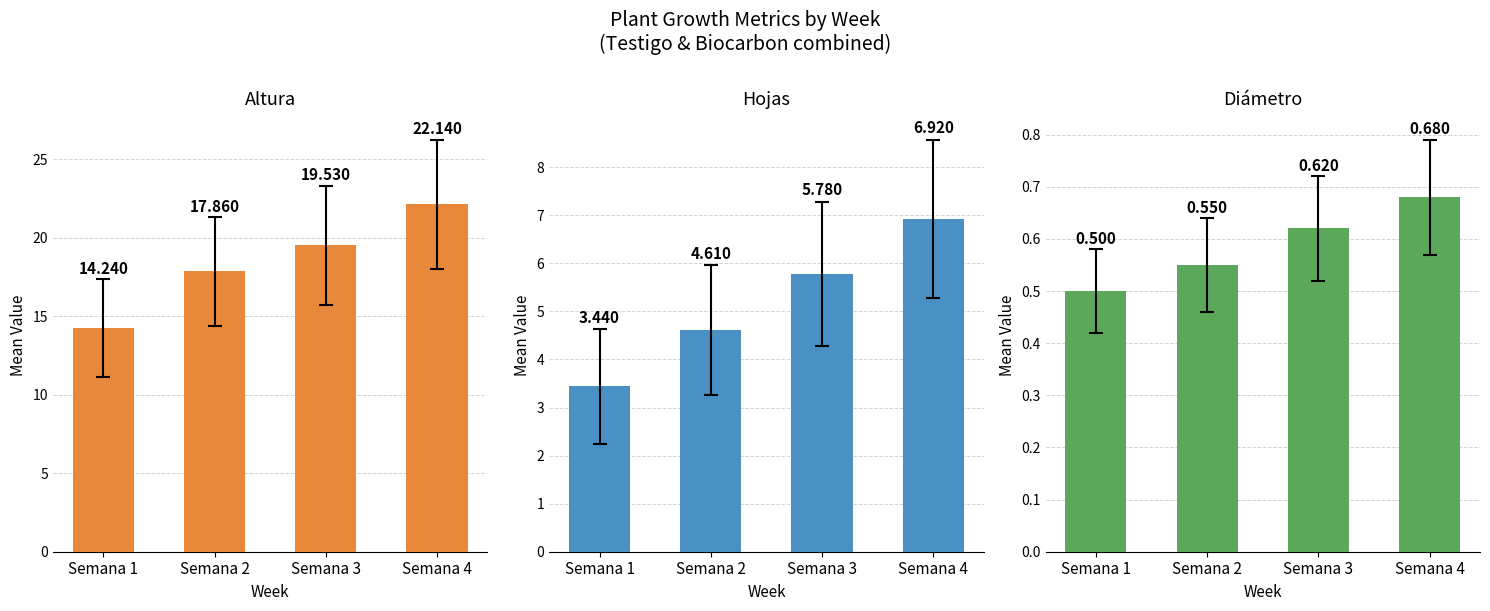

What value does the Diámetro series have at Semana 4?

0.7